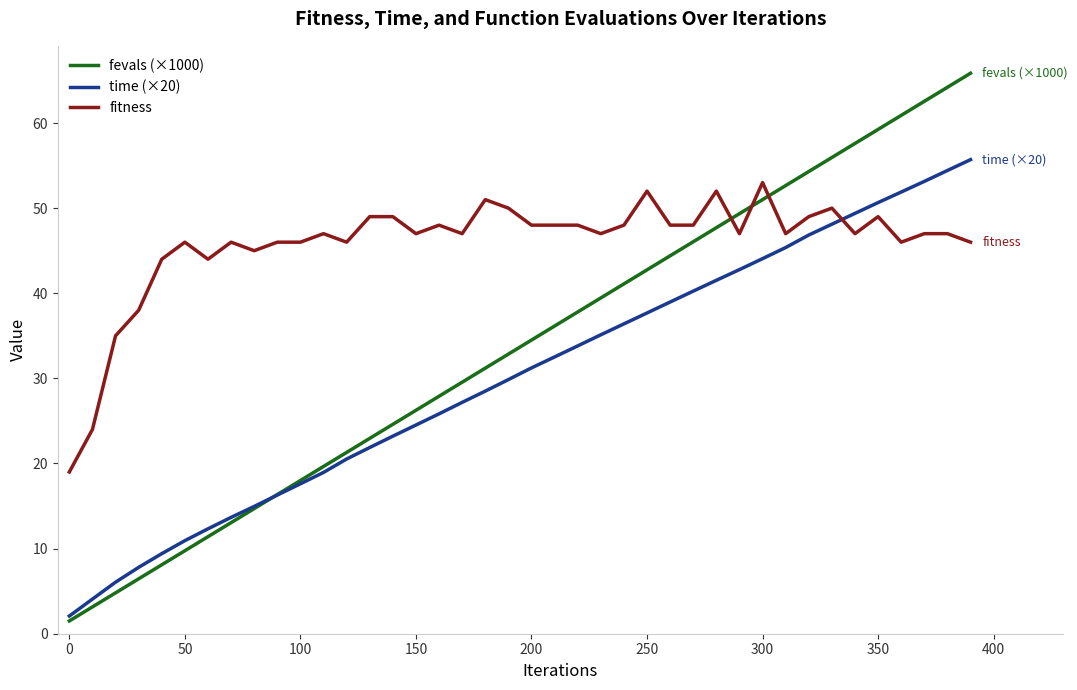

Count the number of data series in this chart.

3